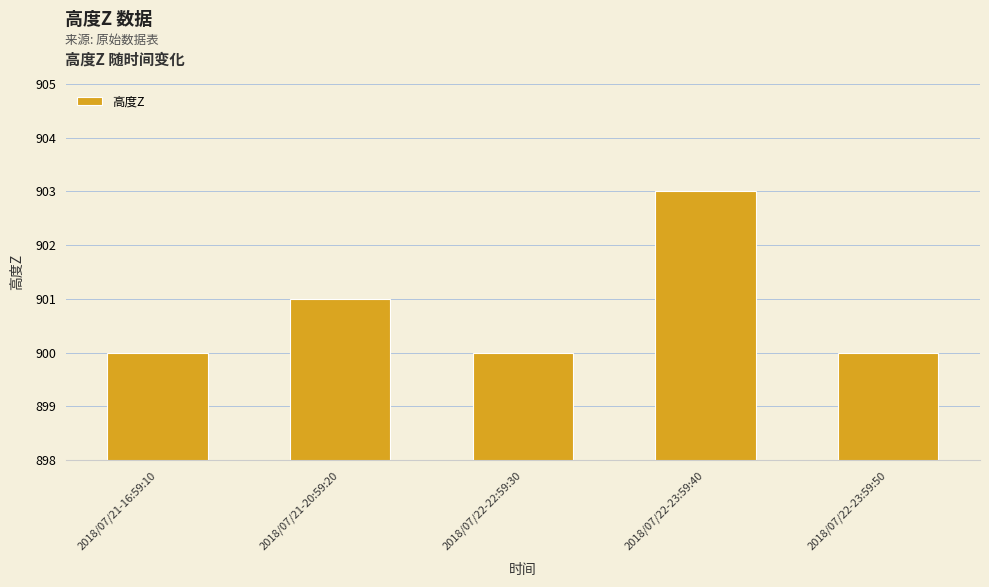

What is the difference between the maximum and minimum values?

3